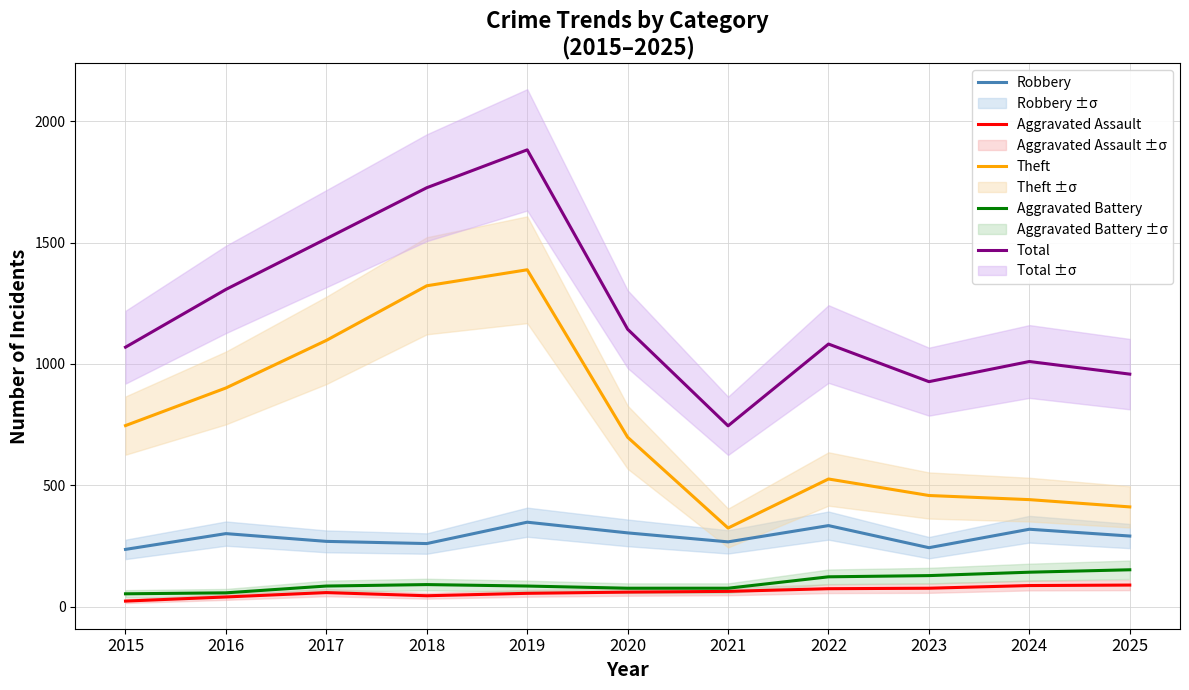

Rank the series by their maximum value, from highest to lowest.

Total, Theft, Robbery, Aggravated Battery, Aggravated Assault